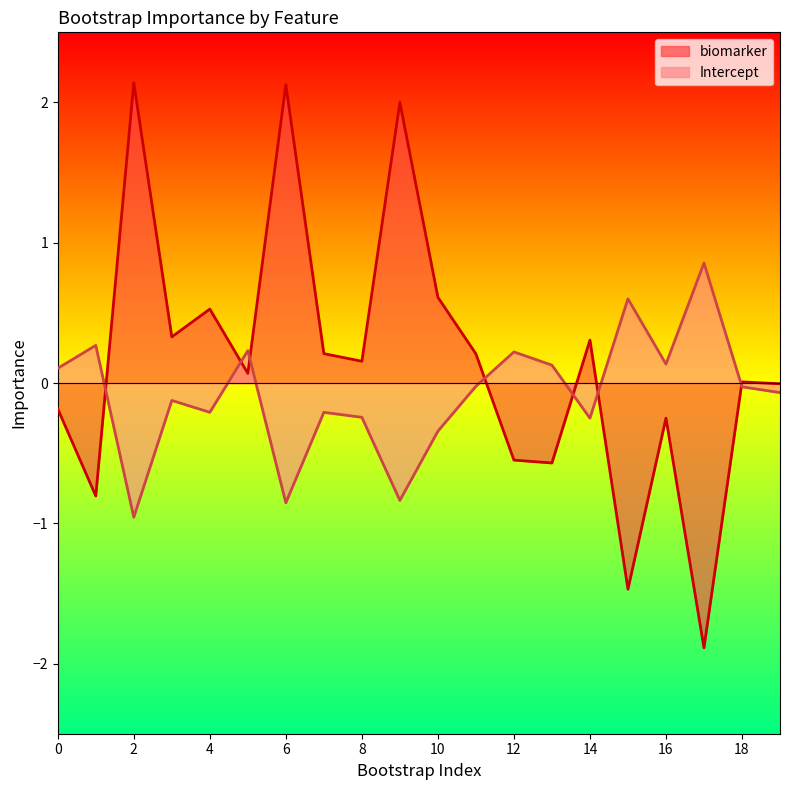

How many data points in Intercept are above 0?

8